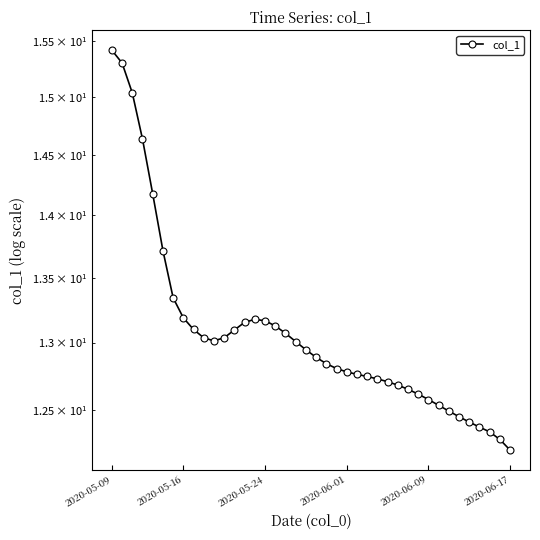

What value does the data have at 29?

12.7